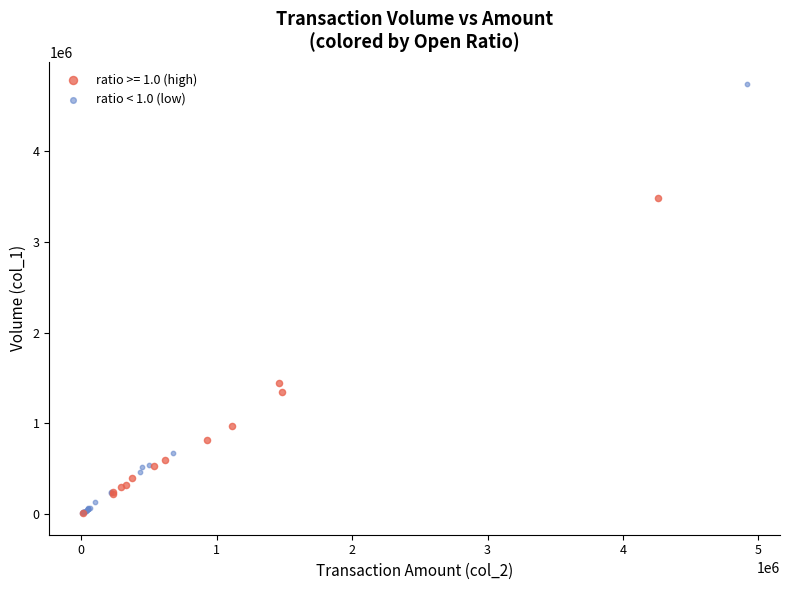

Which series has the widest spread of Y values?

ratio < 1.0 (low)